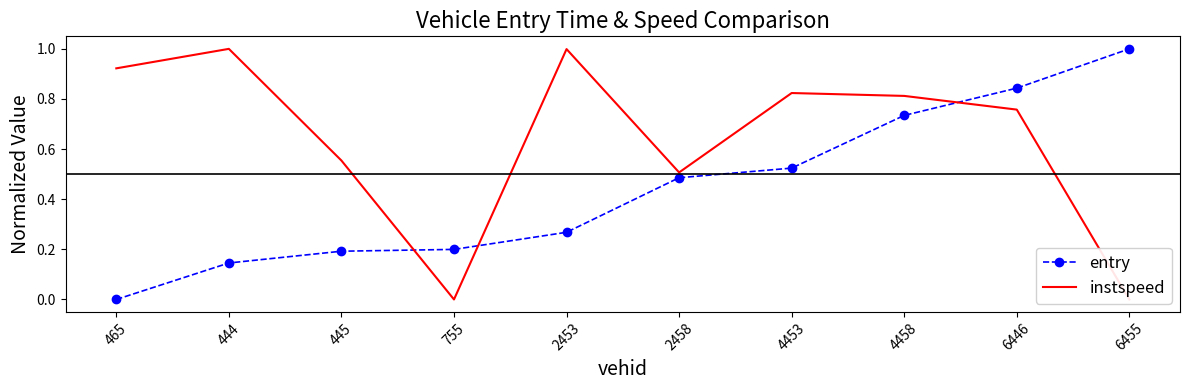

Reading right to left, transcribe all the data shown in this chart.

entry: 6455=1.0	6446=0.8	4458=0.7	4453=0.5	2458=0.5	2453=0.3	755=0.2	445=0.2	444=0.1	465=0.0
instspeed: 6455=0.0	6446=0.8	4458=0.8	4453=0.8	2458=0.5	2453=1.0	755=0.0	445=0.6	444=1.0	465=0.9